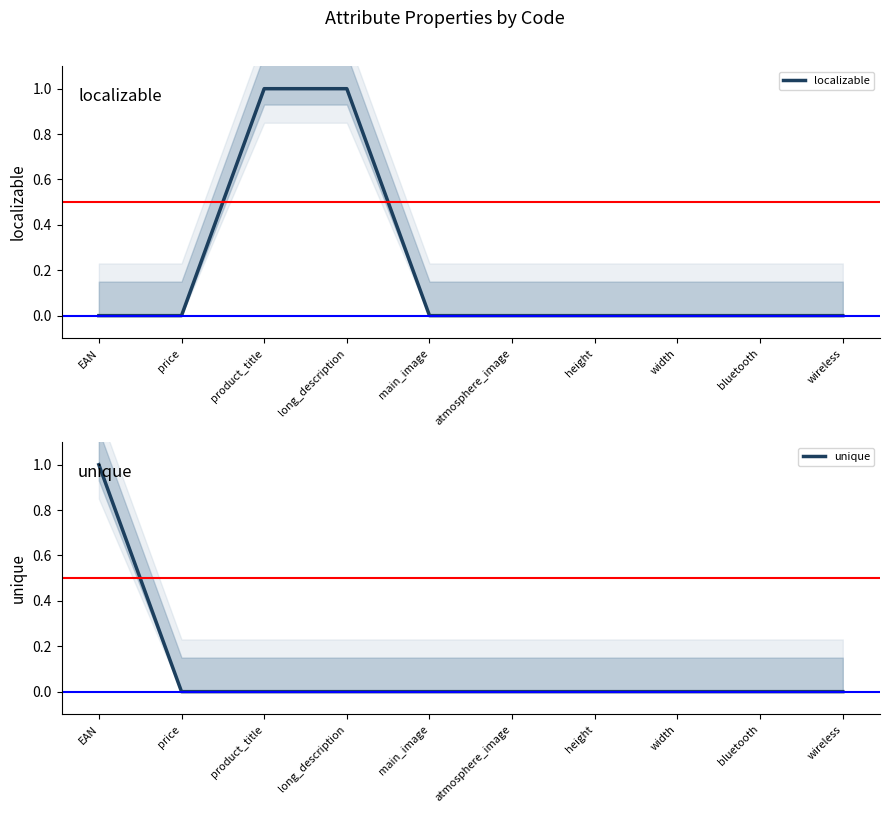

Between main_image and width, which is larger?

main_image